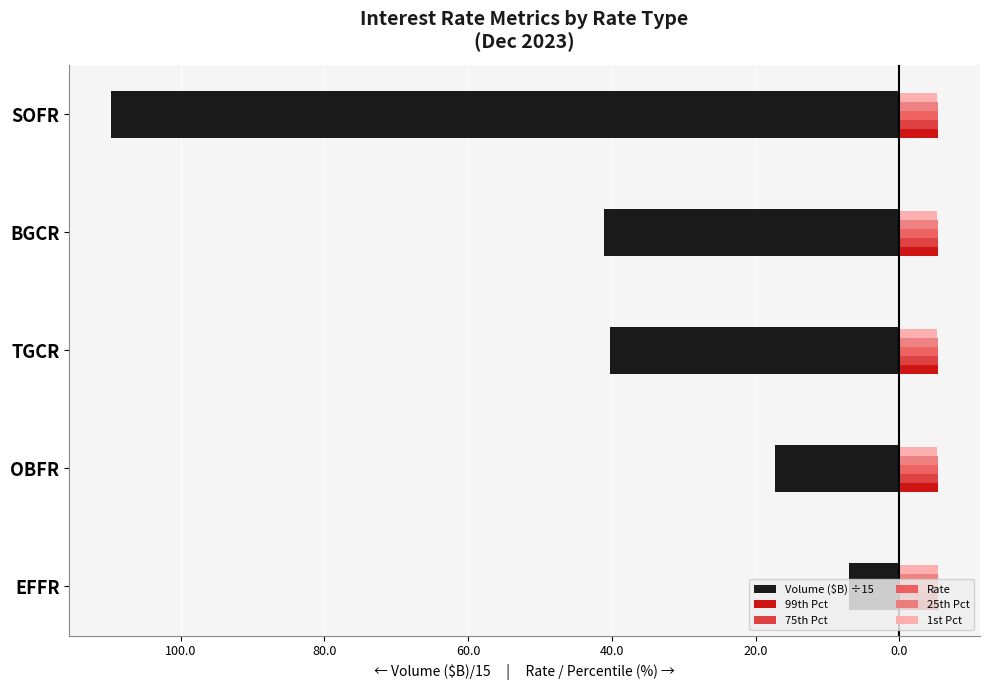

Reading right to left, list all the values displayed in this chart.

Volume ($B) ÷15: -109.7	-41.1	-40.3	-17.2	-7.0
99th Pct: 5.4	5.4	5.3	5.4	5.5
75th Pct: 5.4	5.3	5.3	5.3	5.3
Rate: 5.3	5.3	5.3	5.3	5.3
25th Pct: 5.3	5.3	5.3	5.3	5.3
1st Pct: 5.3	5.2	5.2	5.2	5.3